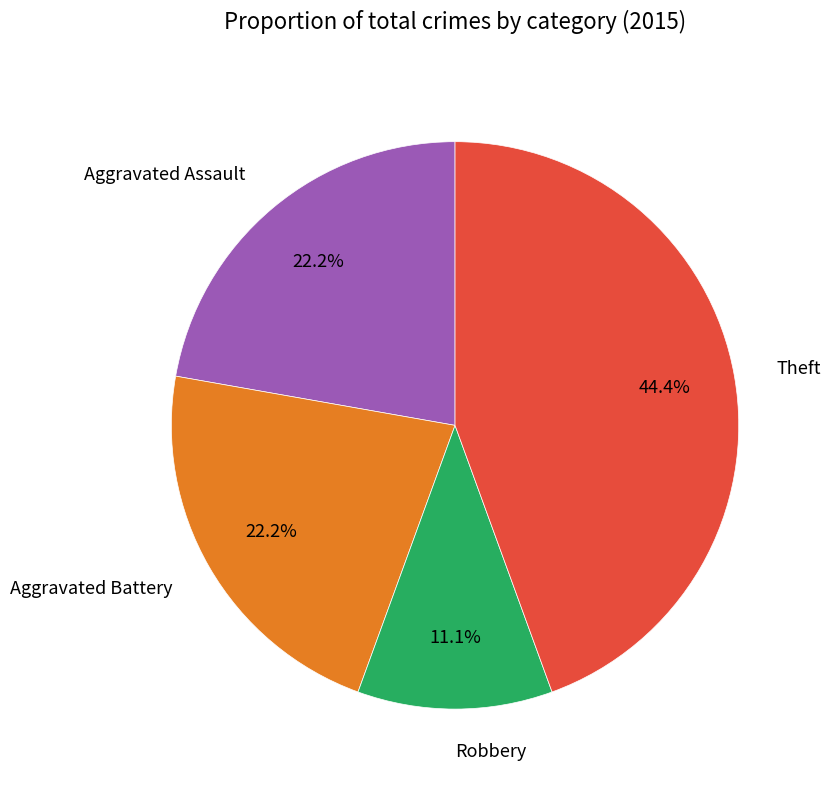

To the nearest percent, what portion does Aggravated Battery represent?

22%